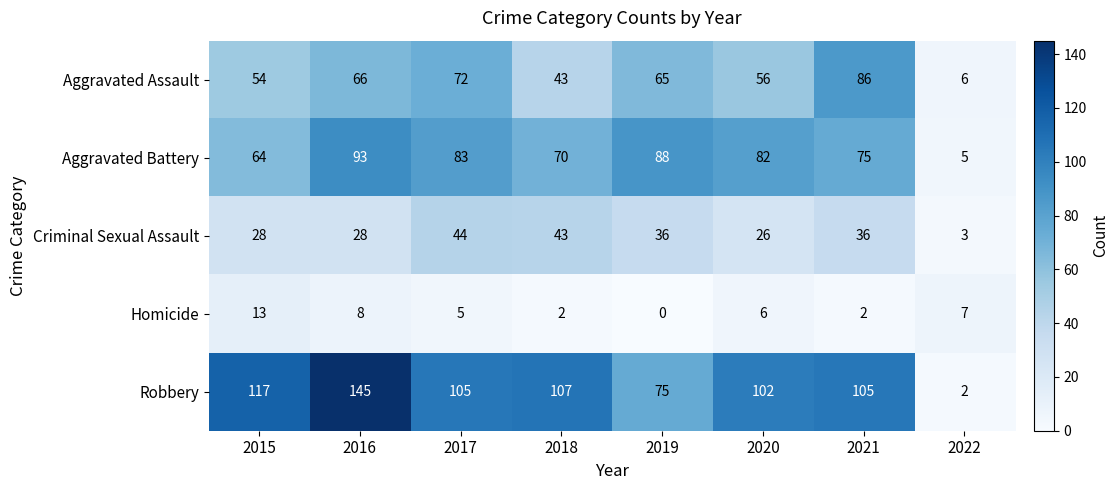

The value of Aggravated Battery at 2022 is 5. True or false?

True